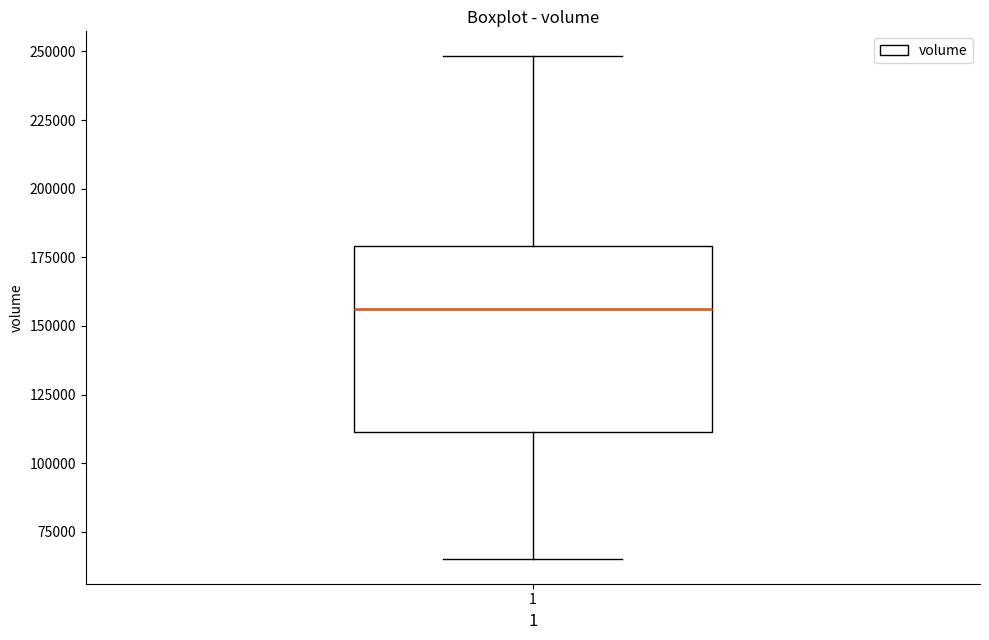

Where is the lower edge of the box at x = 1 on the y-axis? The values are not printed on the chart, so give them approximately, as read against the axis.

110000